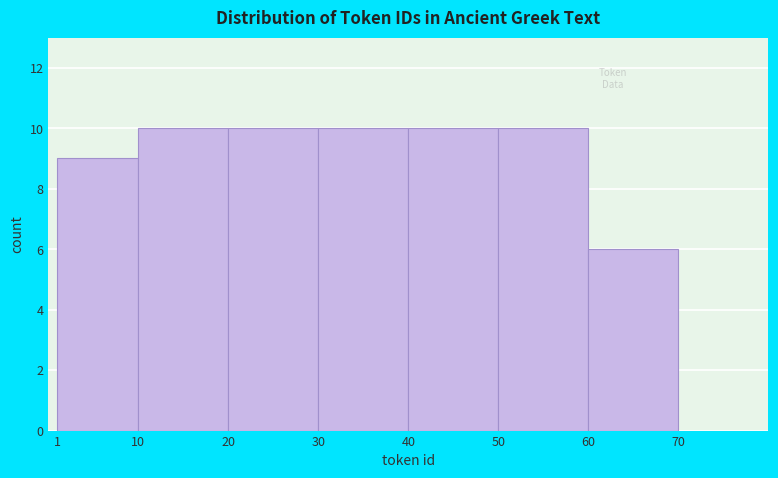

Reading left to right, list every bar in this chart as the range it spans on the x-axis followed by its height. The values are not printed on the chart, so give them approximately, as read against the axis.

1 to 10: 9
10 to 20: 10
20 to 30: 10
30 to 40: 10
40 to 50: 10
50 to 60: 10
60 to 70: 6